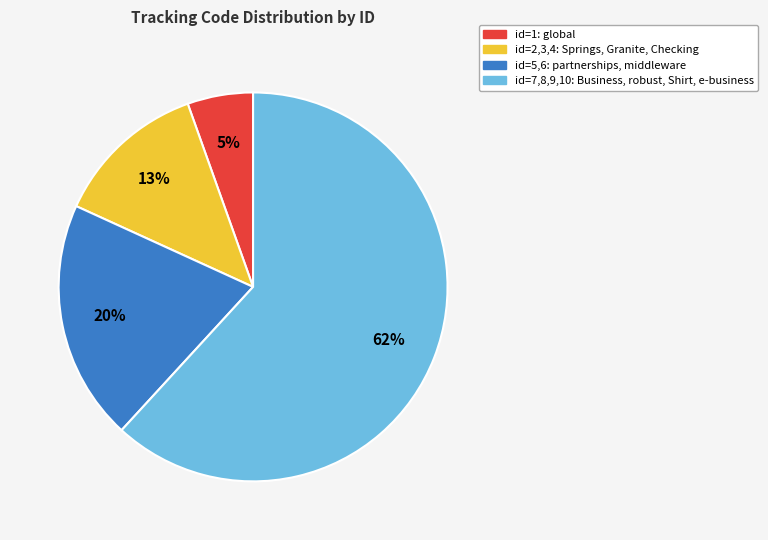

To the nearest percent, what is the average slice percentage?

25%